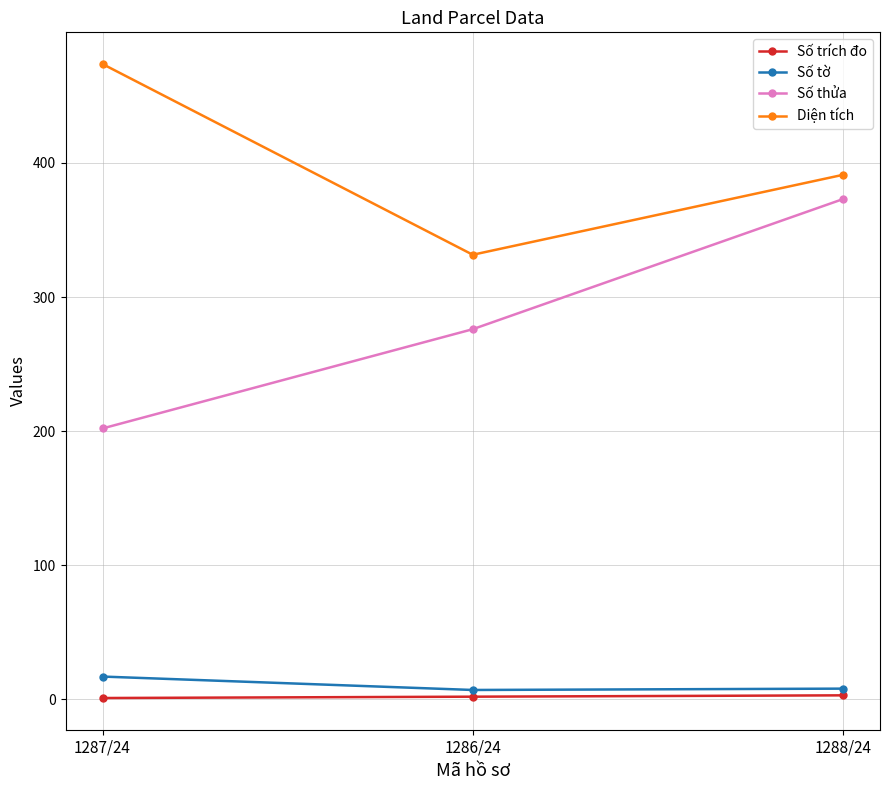

Is the value of Số tờ at 1288/24 greater than the value of Số trích đo at 1286/24?

Yes